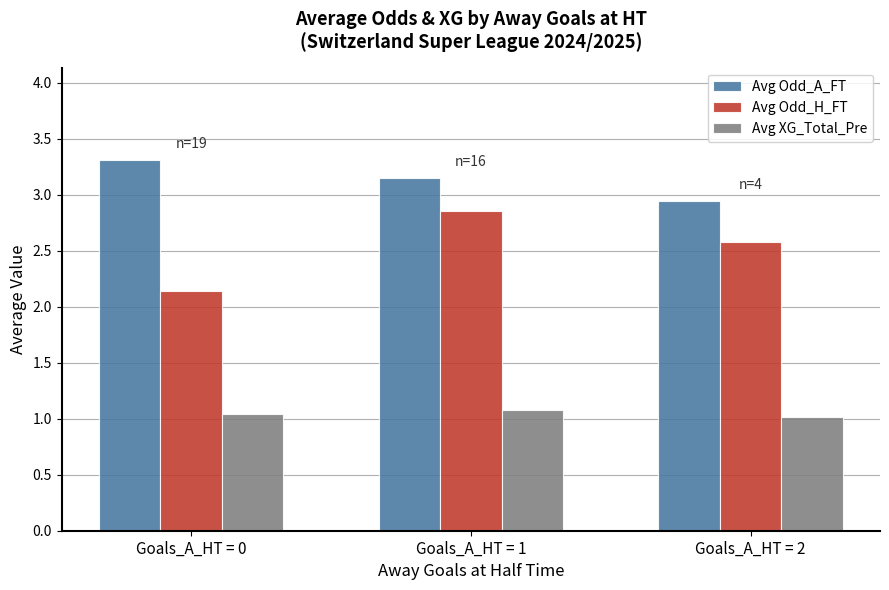

What is the highest value of the Avg Odd_A_FT series?

3.3